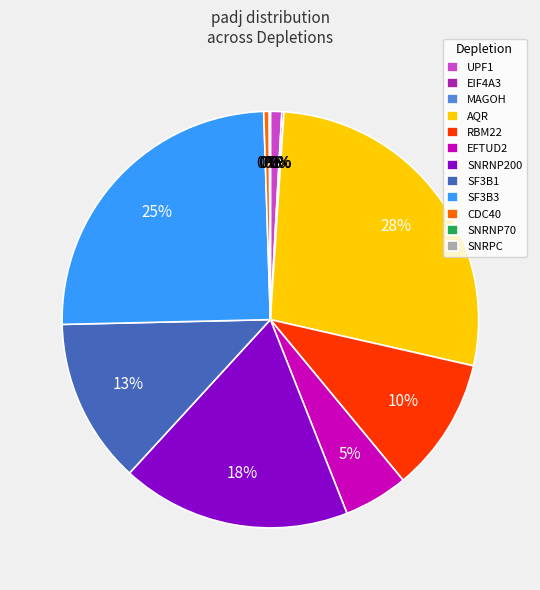

Does SF3B1 account for over 50% of the chart?

No